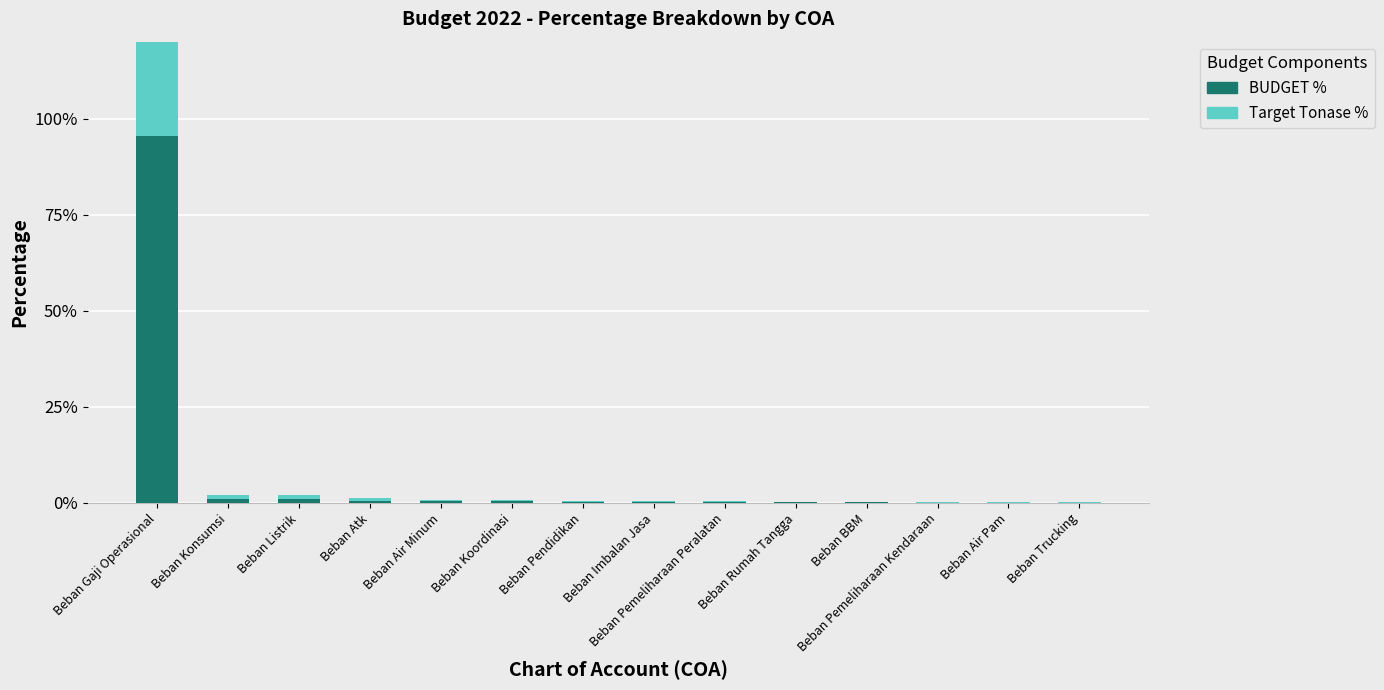

How many distinct data groups are displayed?

2